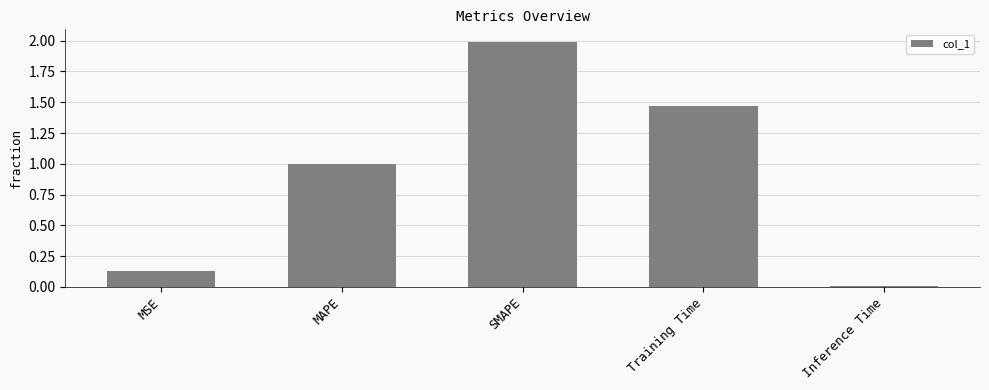

What is the difference between the maximum and minimum values?

2.0